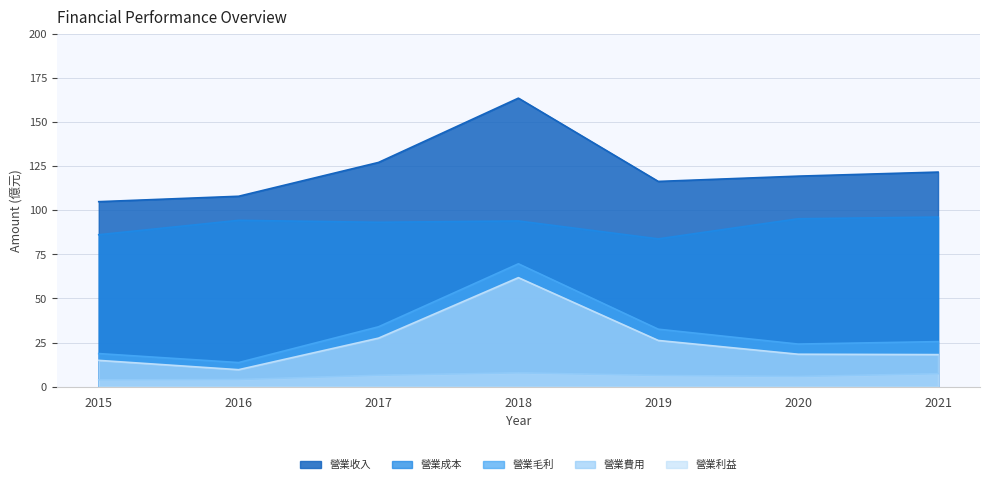

Between 2019 and 2020, which series saw the biggest shift?

營業成本